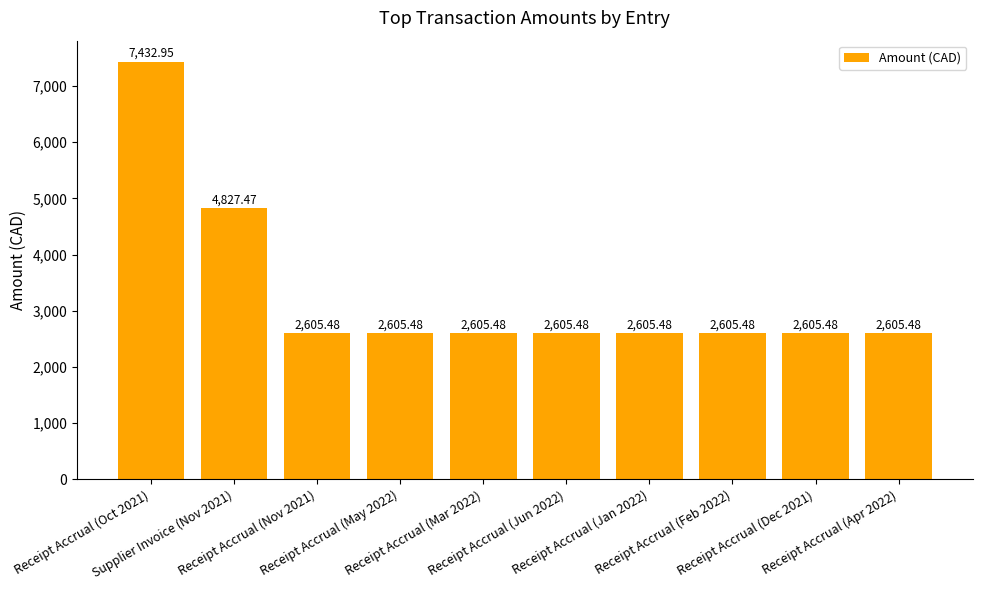

What is the difference between the maximum and minimum values?

4827.5